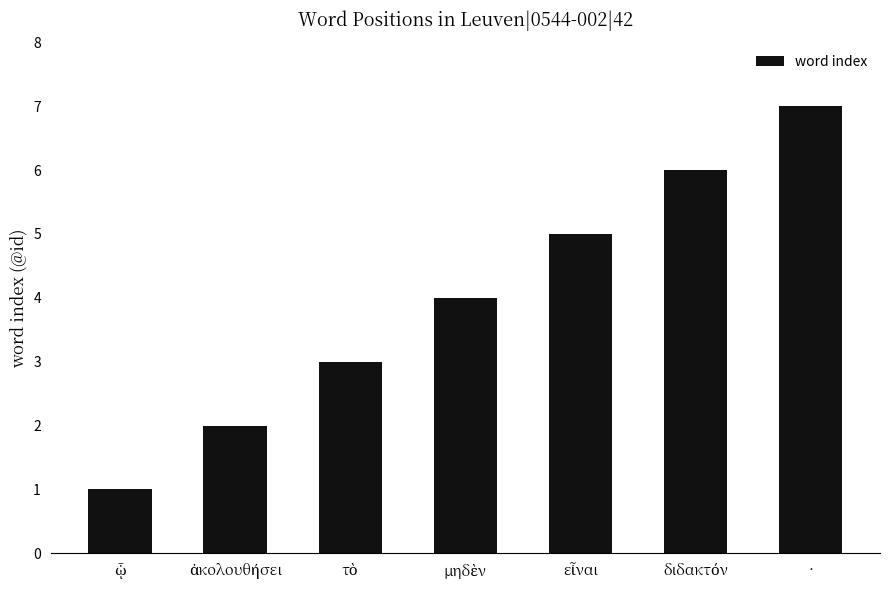

How many data points are less than 4?

3